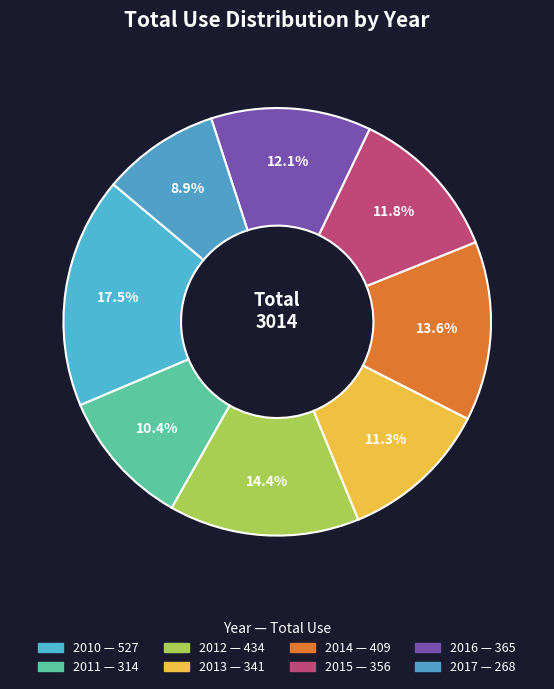

True or false: 2012 accounts for 14% of the total.

True